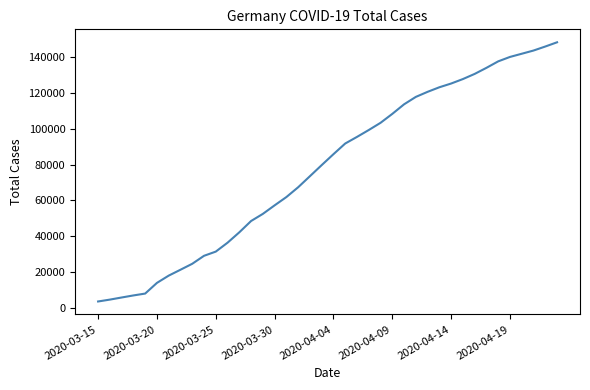

What is the minimum value shown in the chart?

3795